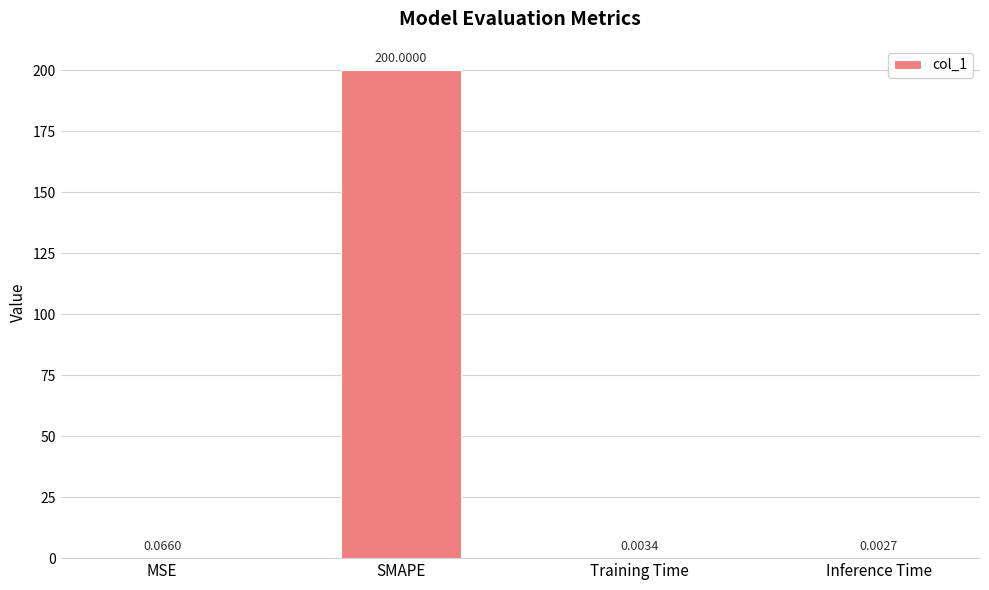

What is the sum of all values?

200.1